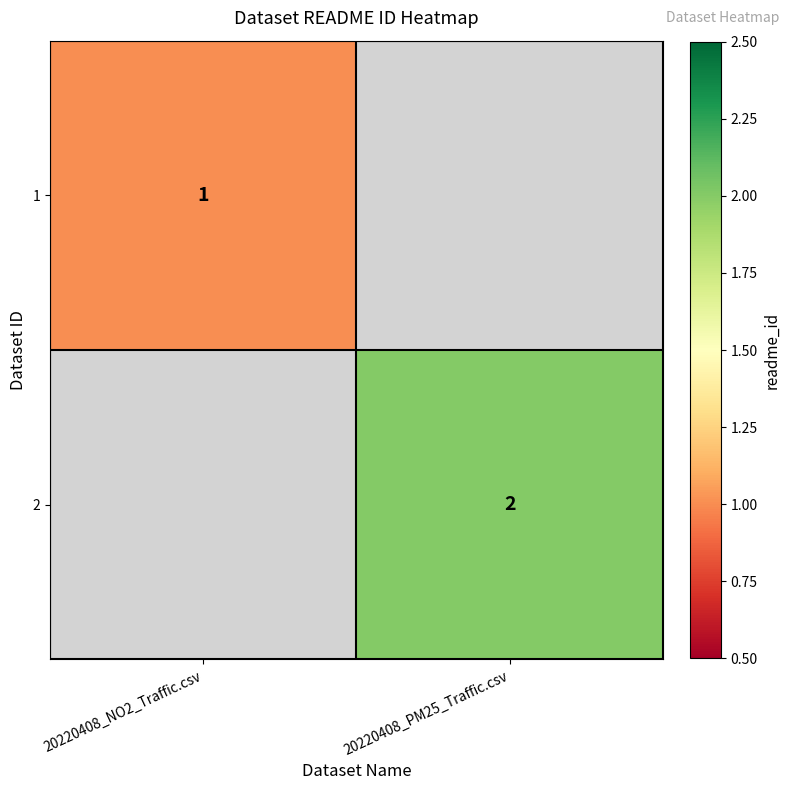

At how many categories does at least one series exceed 1?

1